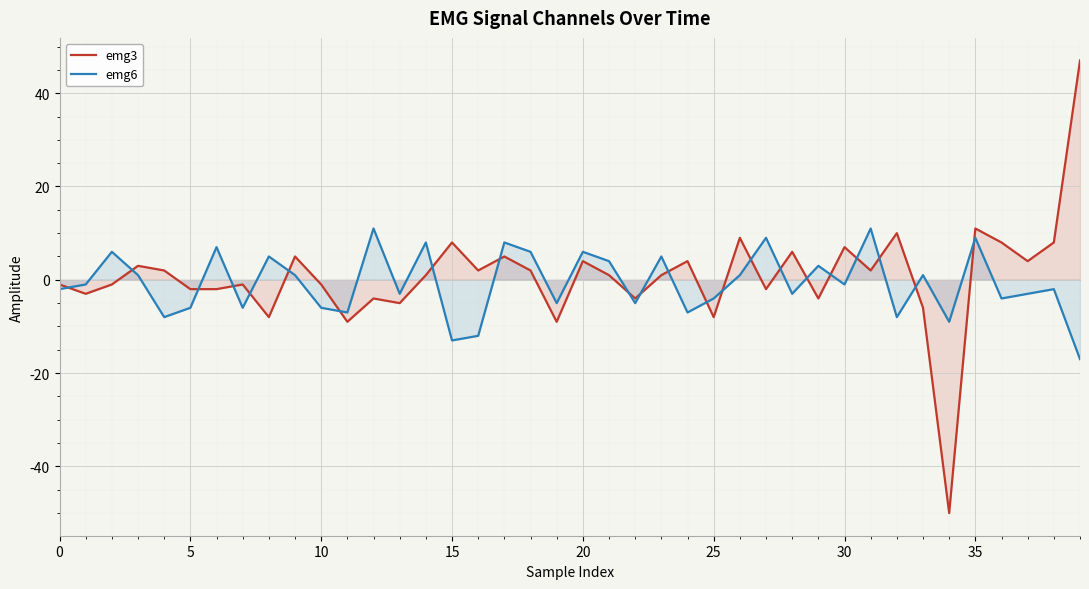

Rank the series at 20 from highest to lowest value.

emg6, emg3